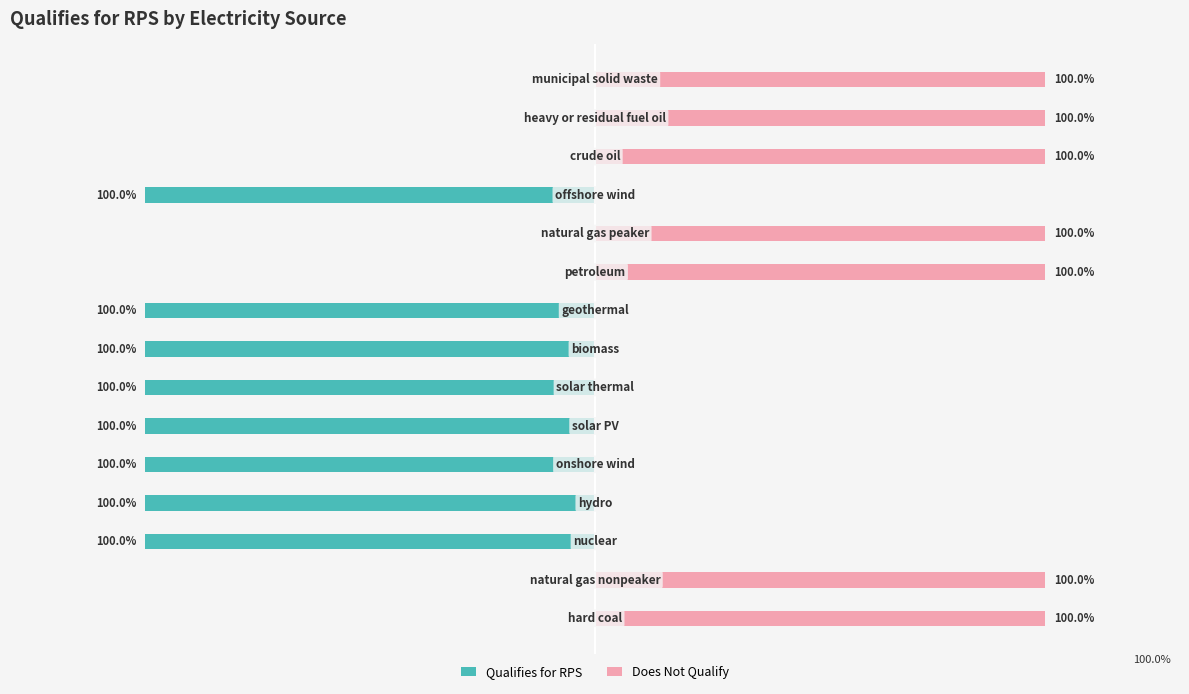

Reading right to left, what are all the values shown in this chart?

Qualifies for RPS: 14=0	13=0	12=0	11=-1	10=0	9=0	8=-1	7=-1	6=-1	5=-1	4=-1	3=-1	2=-1	1=0	0=0
Does Not Qualify: 14=1	13=1	12=1	11=0	10=1	9=1	8=0	7=0	6=0	5=0	4=0	3=0	2=0	1=1	0=1